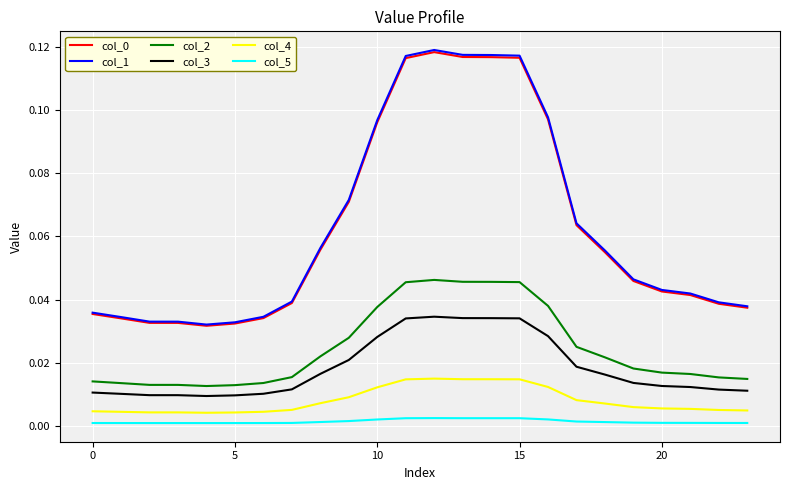

Which series has the widest spread of values?

col_1